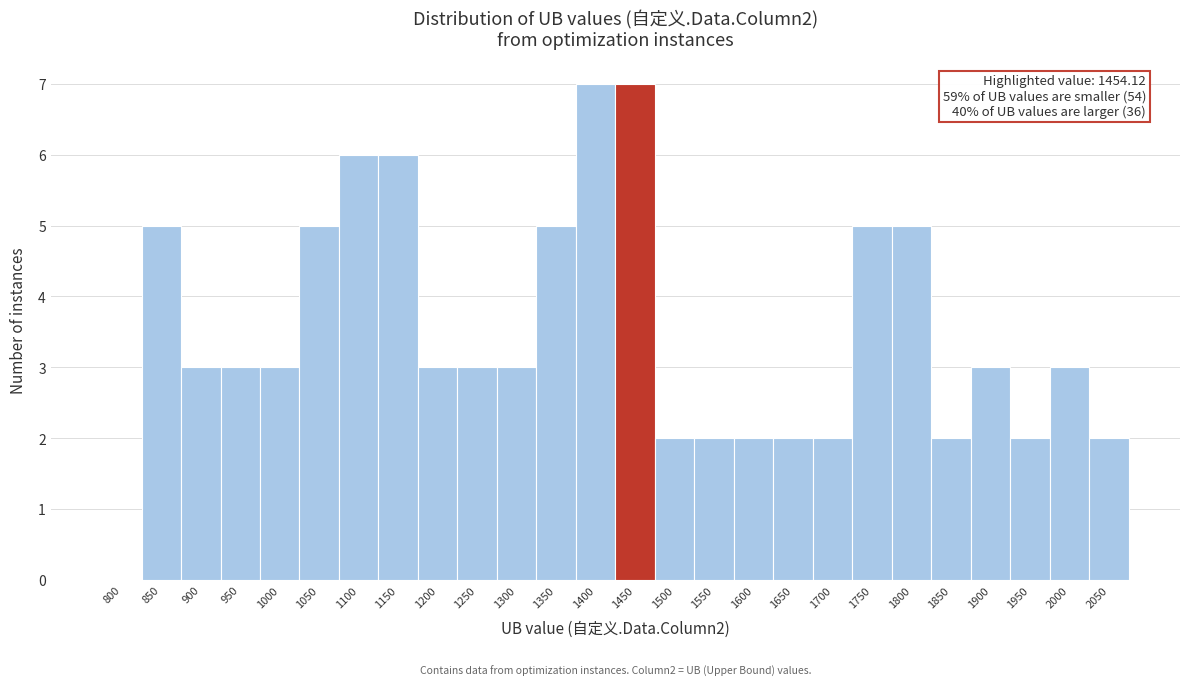

Reading left to right, list all the values displayed in this chart.

800=0	850=5	900=3	950=3	1000=3	1050=5	1100=6	1150=6	1200=3	1250=3	1300=3	1350=5	1400=7	1450=7	1500=2	1550=2	1600=2	1650=2	1700=2	1750=5	1800=5	1850=2	1900=3	1950=2	2000=3	2050=2